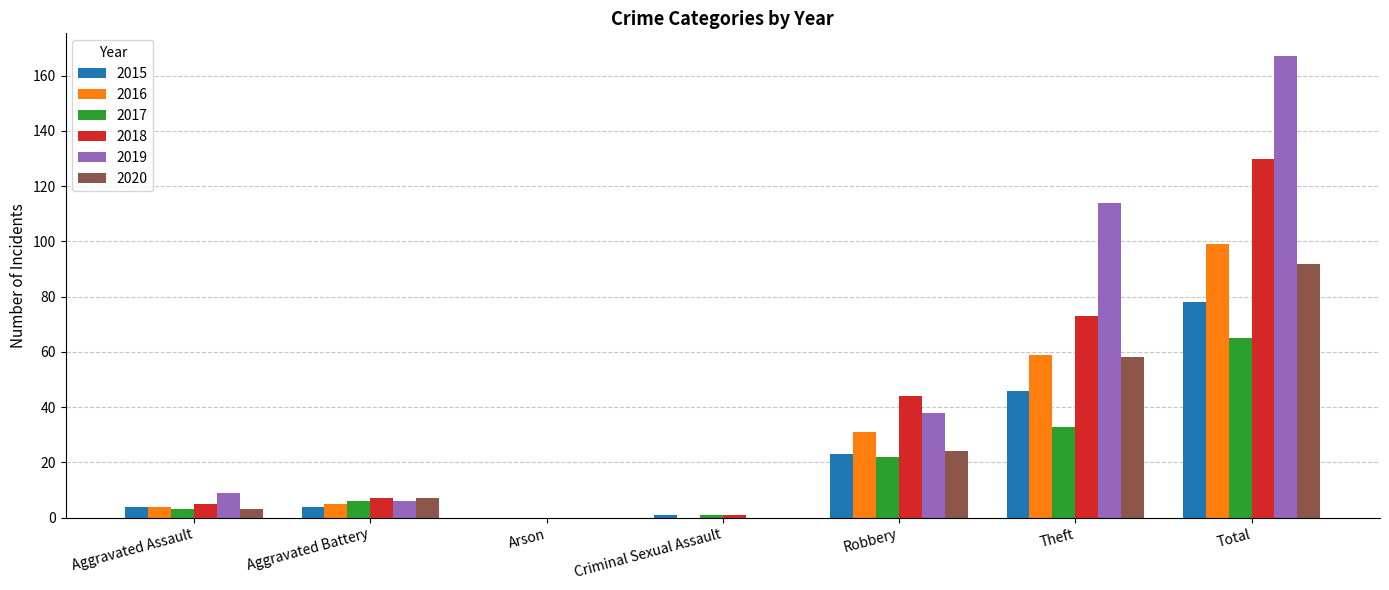

Which category has the highest value across all series?

Total